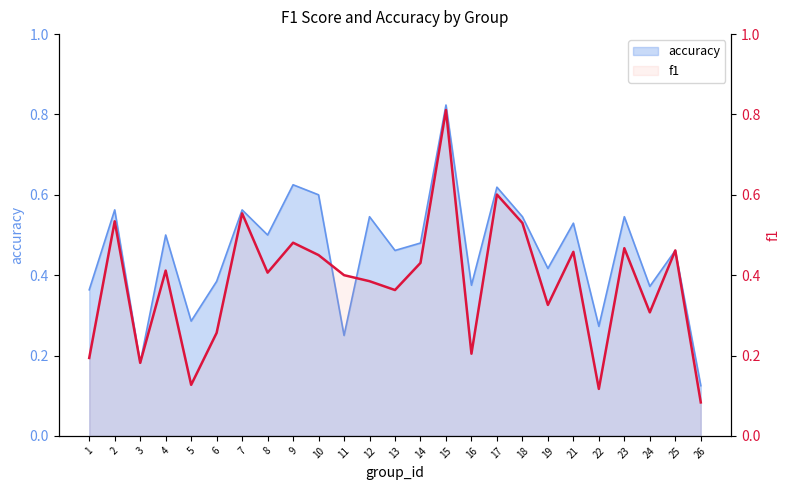

What value does the data have at 23?

0.5